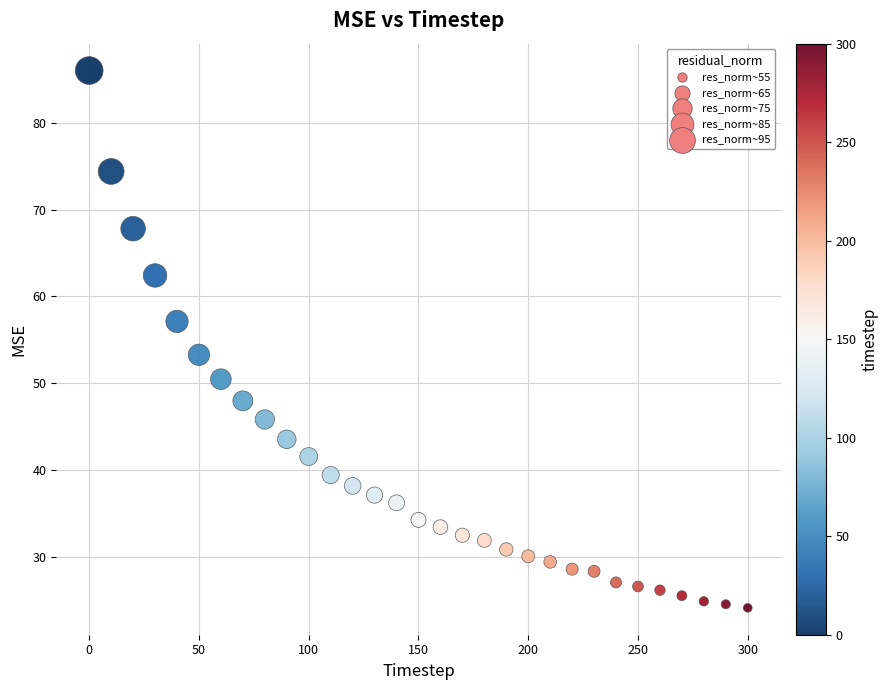

What is the range of X values (max minus min)?

300.0